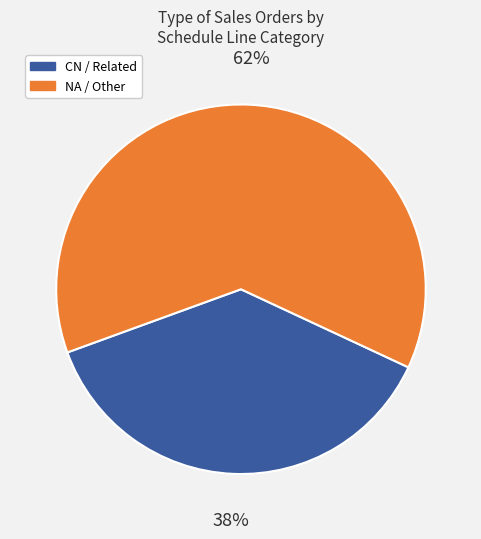

Combined, do CN / Related and NA / Other account for over 50%?

Yes